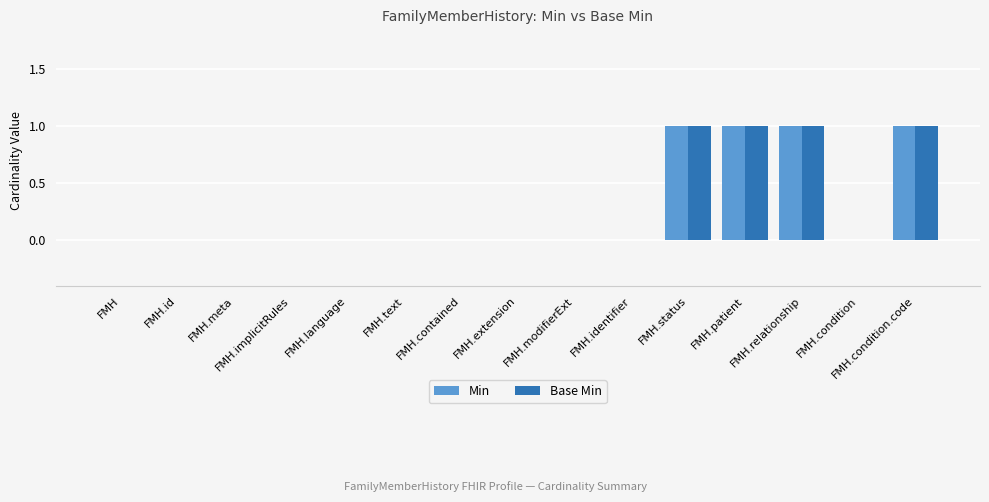

Reading right to left, list all the values displayed in this chart.

Min: FMH.condition.code=1	FMH.condition=0	FMH.relationship=1	FMH.patient=1	FMH.status=1	FMH.identifier=0	FMH.modifierExt=0	FMH.extension=0	FMH.contained=0	FMH.text=0	FMH.language=0	FMH.implicitRules=0	FMH.meta=0	FMH.id=0	FMH=0
Base Min: FMH.condition.code=1	FMH.condition=0	FMH.relationship=1	FMH.patient=1	FMH.status=1	FMH.identifier=0	FMH.modifierExt=0	FMH.extension=0	FMH.contained=0	FMH.text=0	FMH.language=0	FMH.implicitRules=0	FMH.meta=0	FMH.id=0	FMH=0